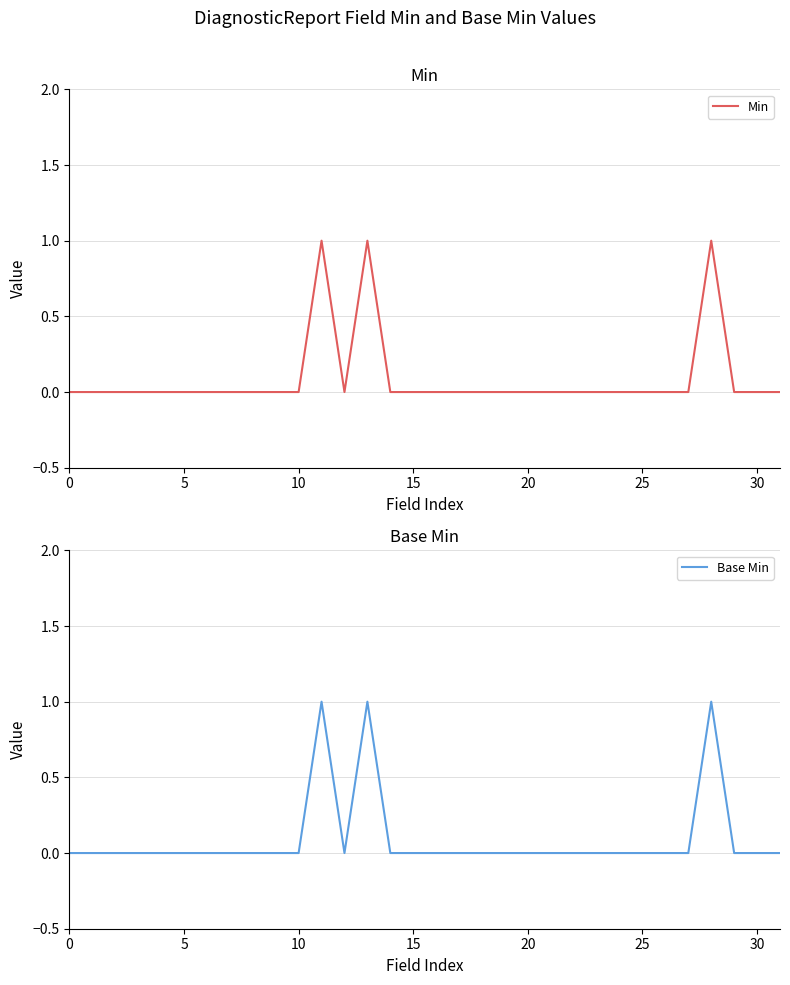

True or false: Min and Base Min intersect in this chart.

False